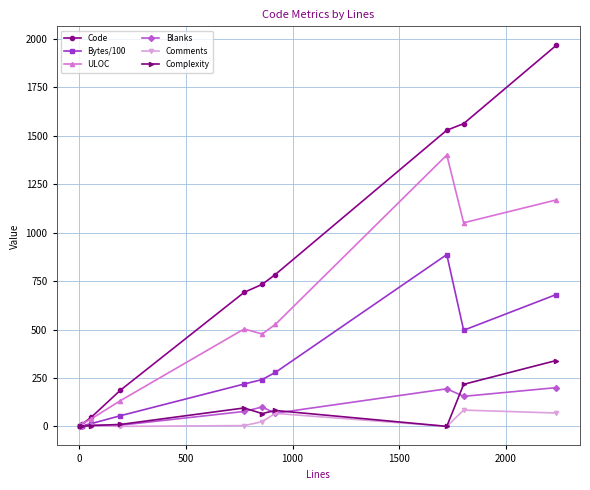

Which series has the largest total across all categories?

Code